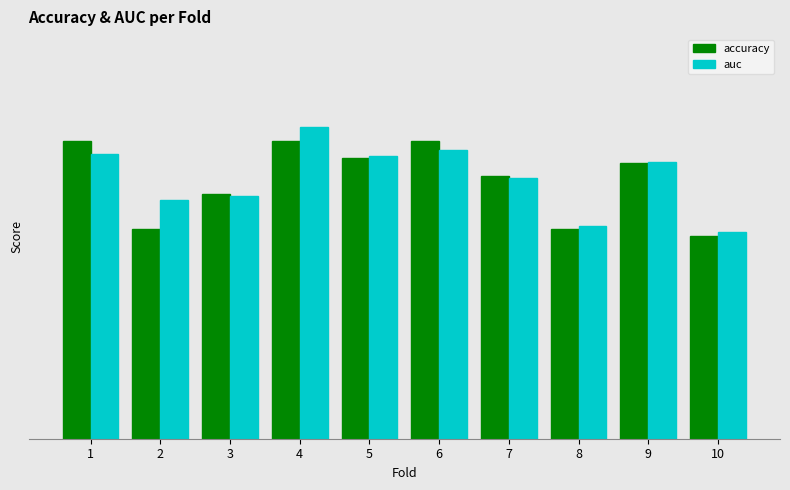

Is the value of accuracy at 9 greater than the value of auc at 7?

Yes